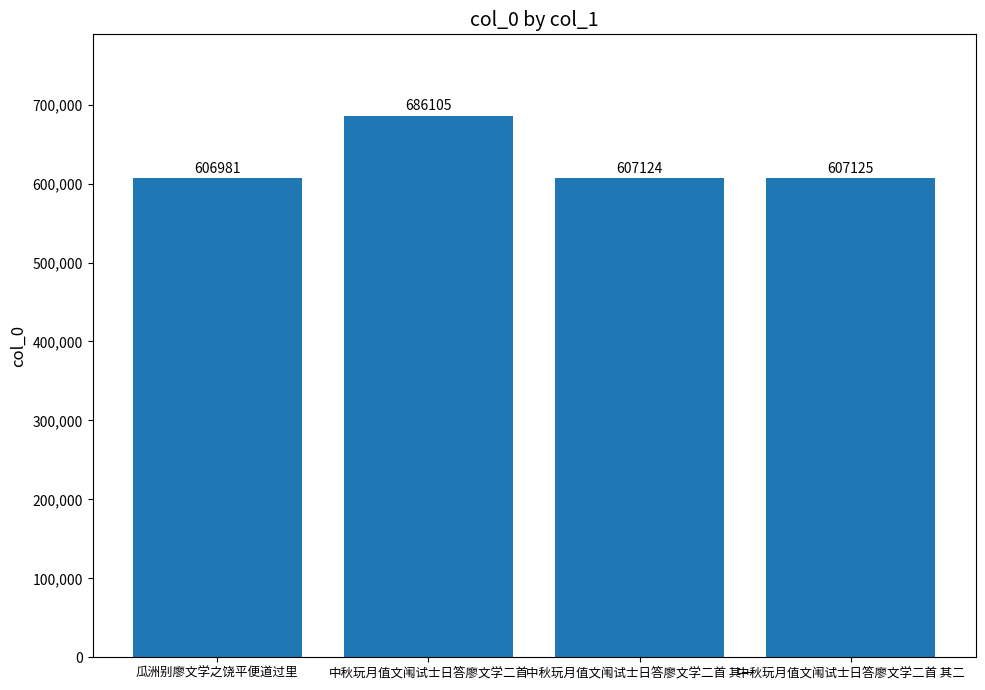

Reading left to right, transcribe all the data shown in this chart.

606981	686105	607124	607125